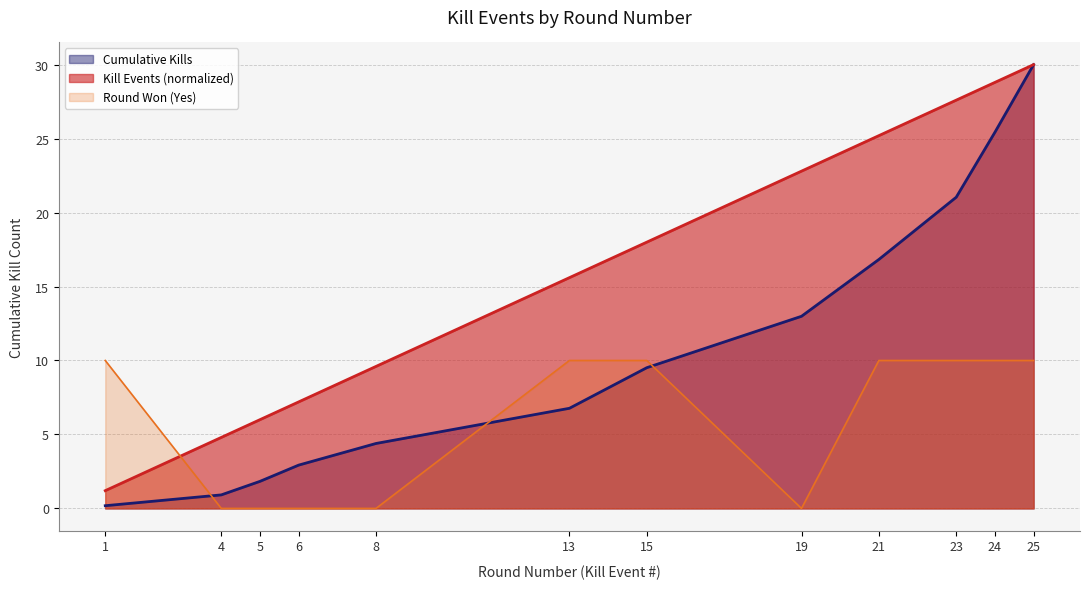

Is the value of Cumulative Kills at 15 greater than the value of Kills per Round at 25?

No